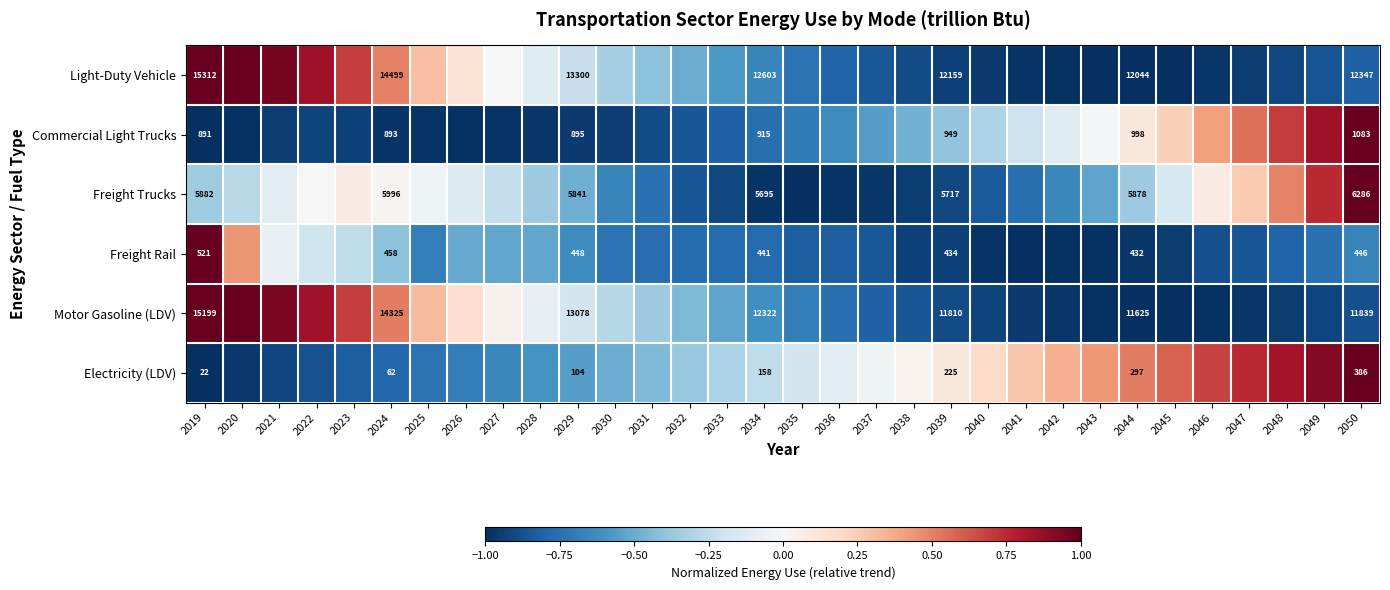

Count the number of categories in the chart.

32